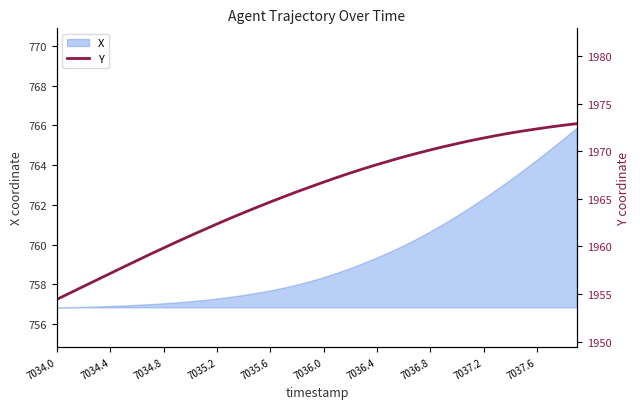

The X series shows 1163.4 at 7034.8. True or false?

False